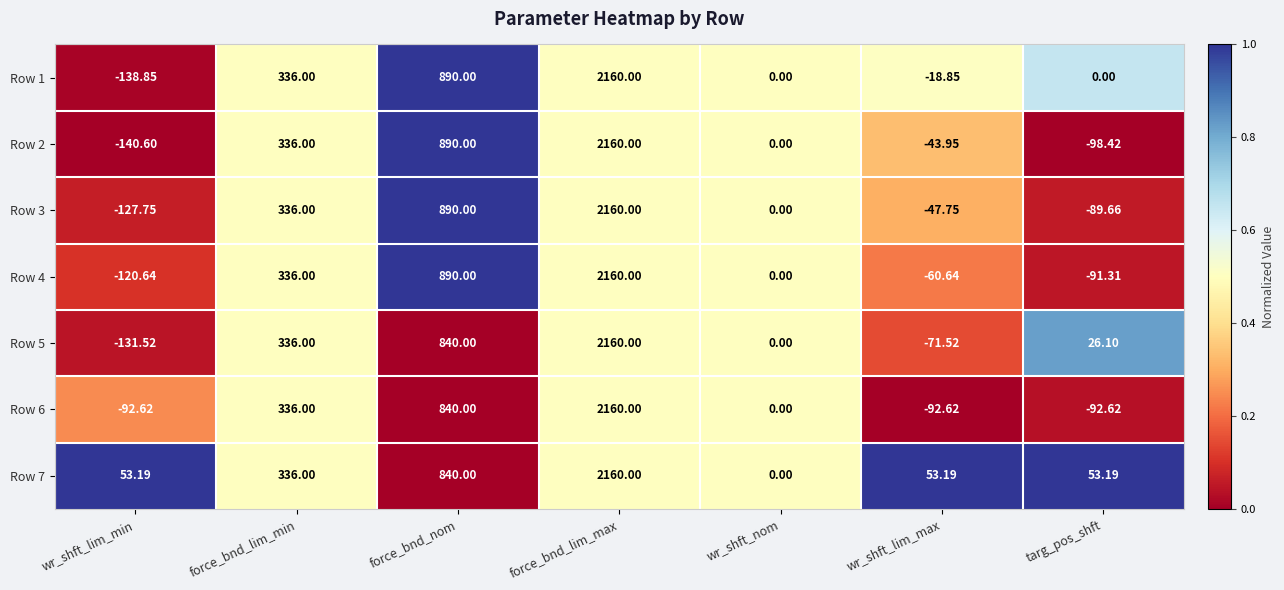

At which label is Row 1 closest to 1010?

force_bnd_nom